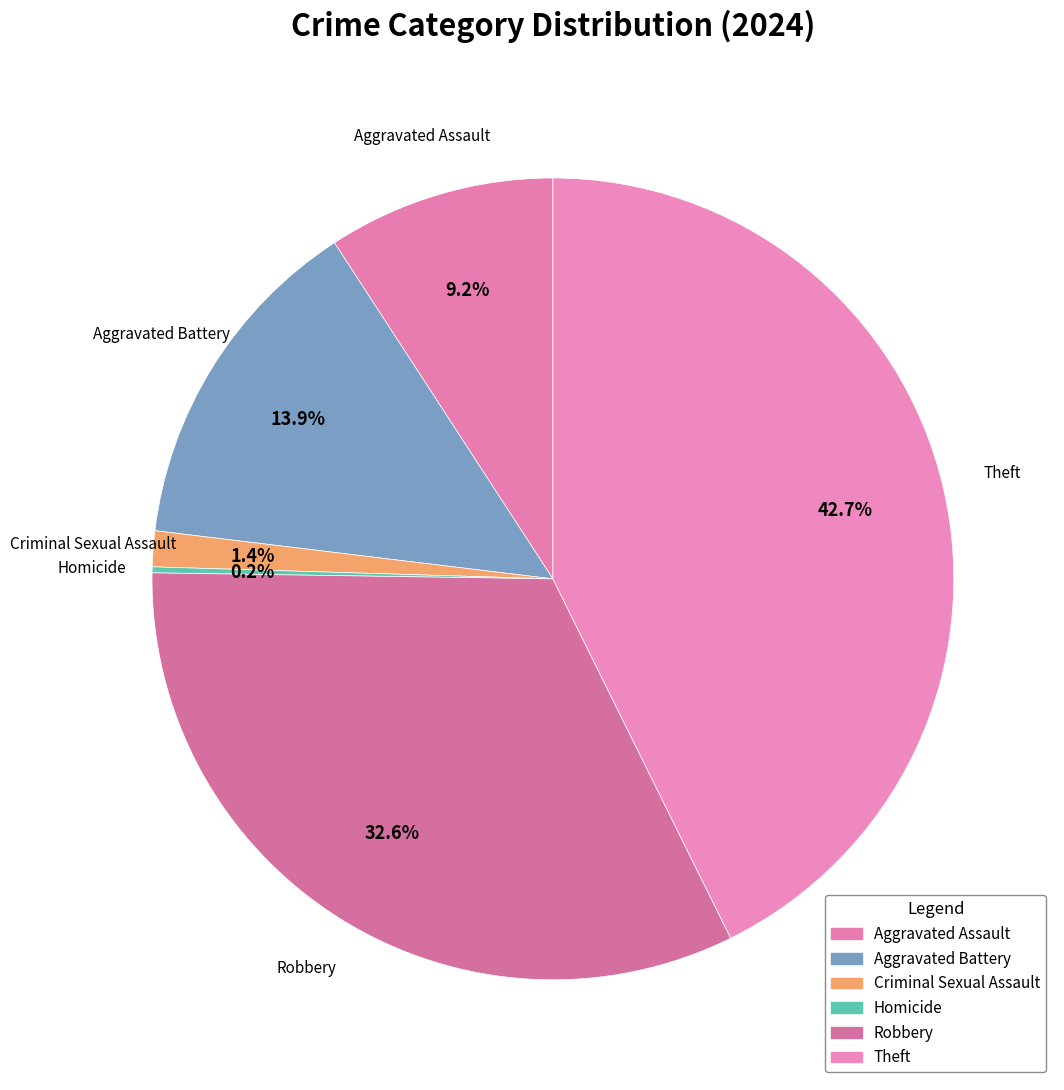

Do Aggravated Assault and Criminal Sexual Assault together represent more than half of the pie?

No